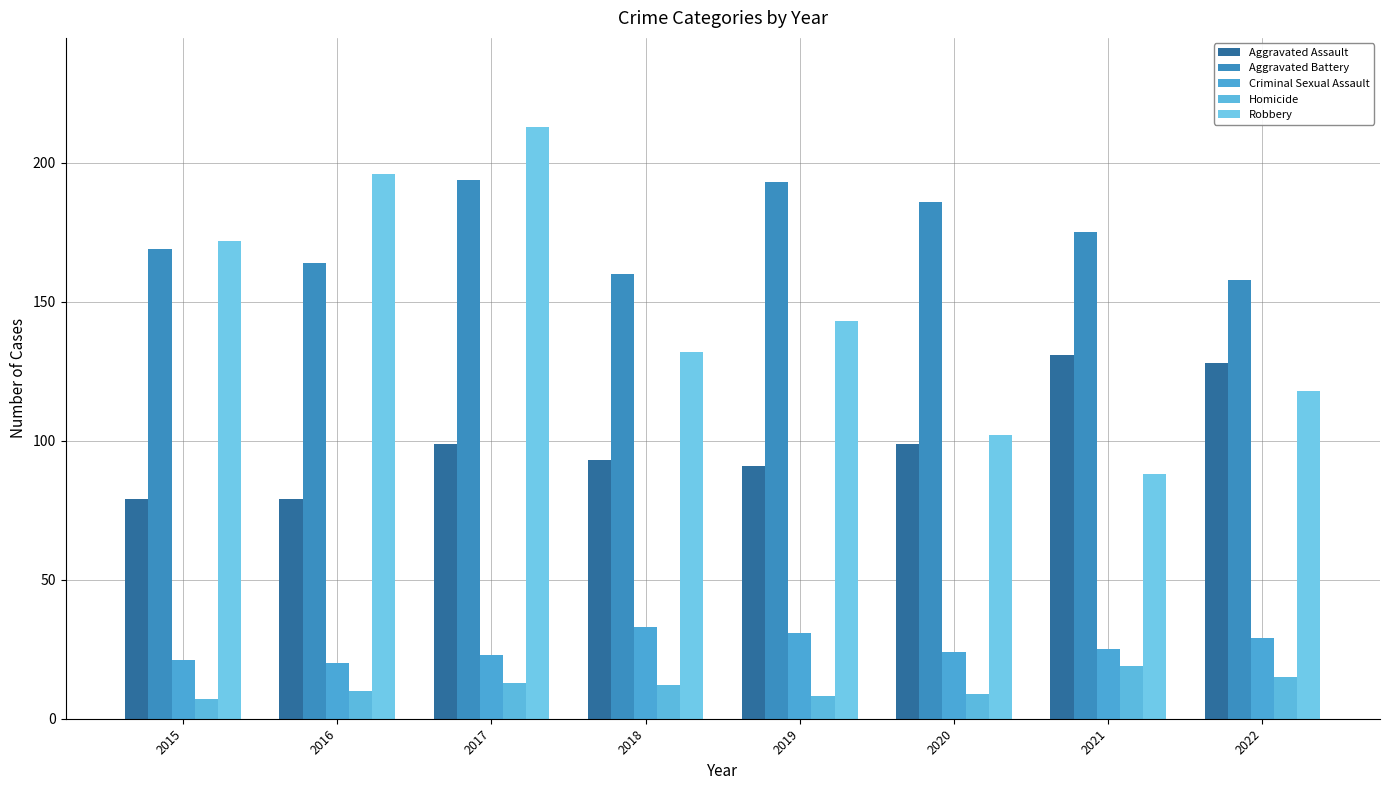

Reading left to right, list all the values displayed in this chart.

Aggravated Assault: 79	79	99	93	91	99	131	128
Aggravated Battery: 169	164	194	160	193	186	175	158
Criminal Sexual Assault: 21	20	23	33	31	24	25	29
Homicide: 7	10	13	12	8	9	19	15
Robbery: 172	196	213	132	143	102	88	118